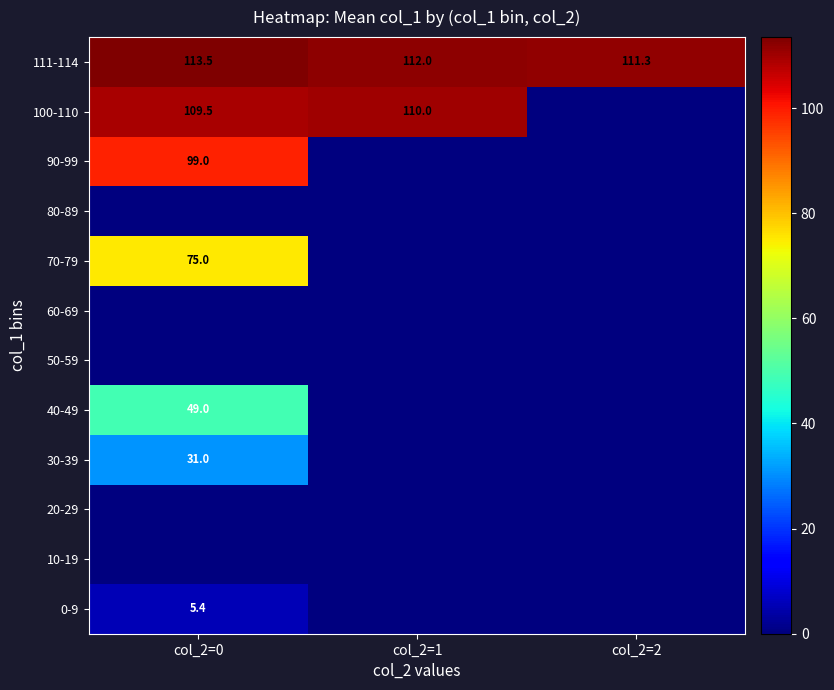

The value of 0-9 at col_2=0 is 5.4. True or false?

True